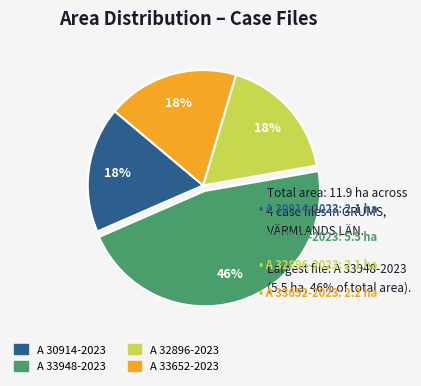

How many slices are in this pie chart?

4